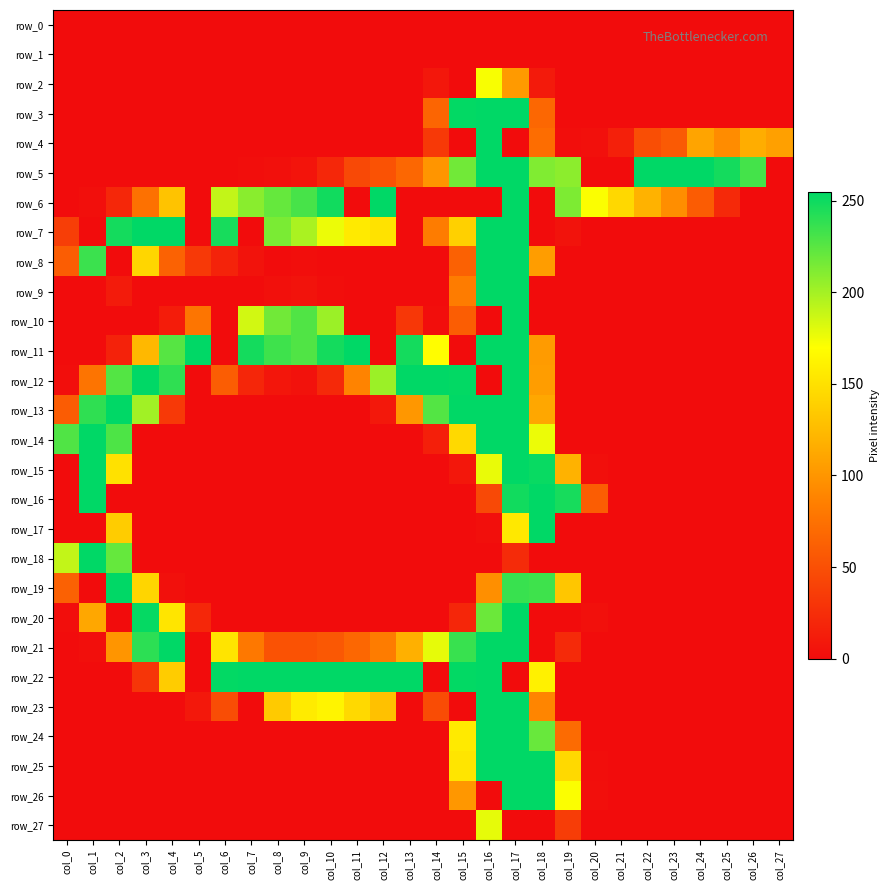

True or false: row_6 has a value of 21 at col_25.

True